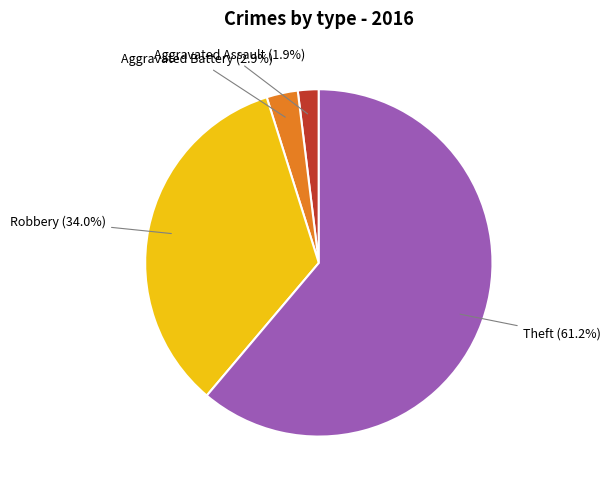

Is there any slice that represents more than half of the pie?

Yes